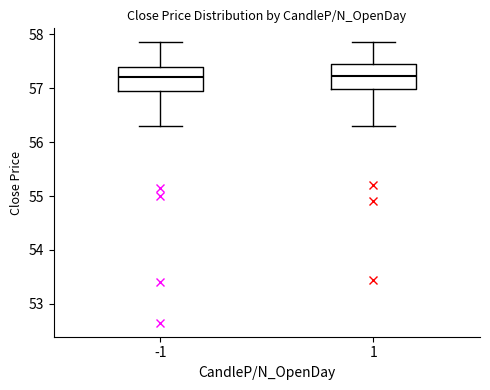

Where does the upper whisker of the box at x = -1 end on the y-axis? The values are not printed on the chart, so give them approximately, as read against the axis.

57.9